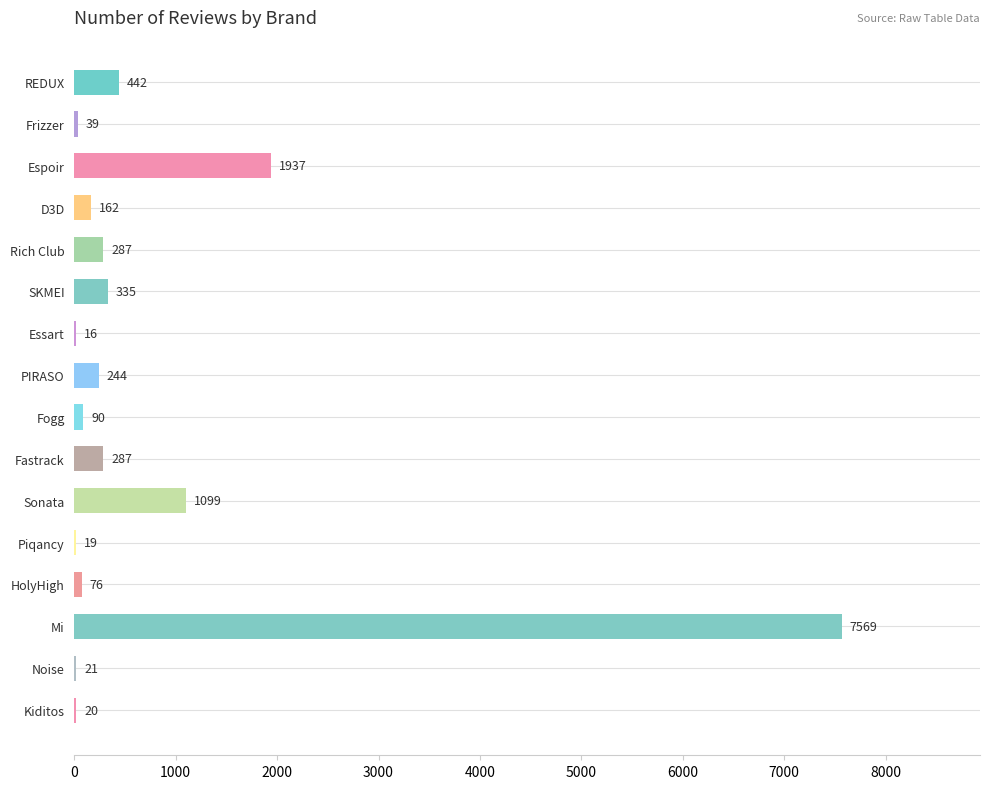

At which category does the chart reach its peak across all series?

Mi